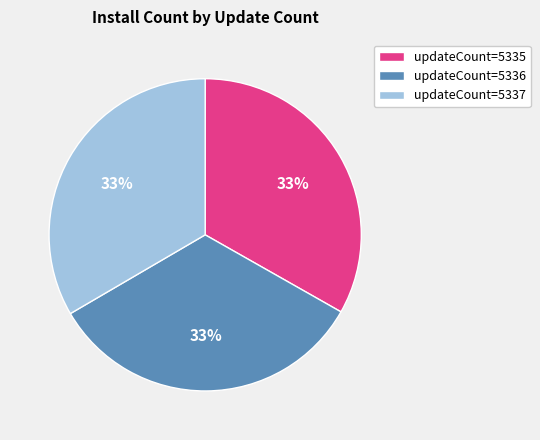

Does any single category account for the majority?

No